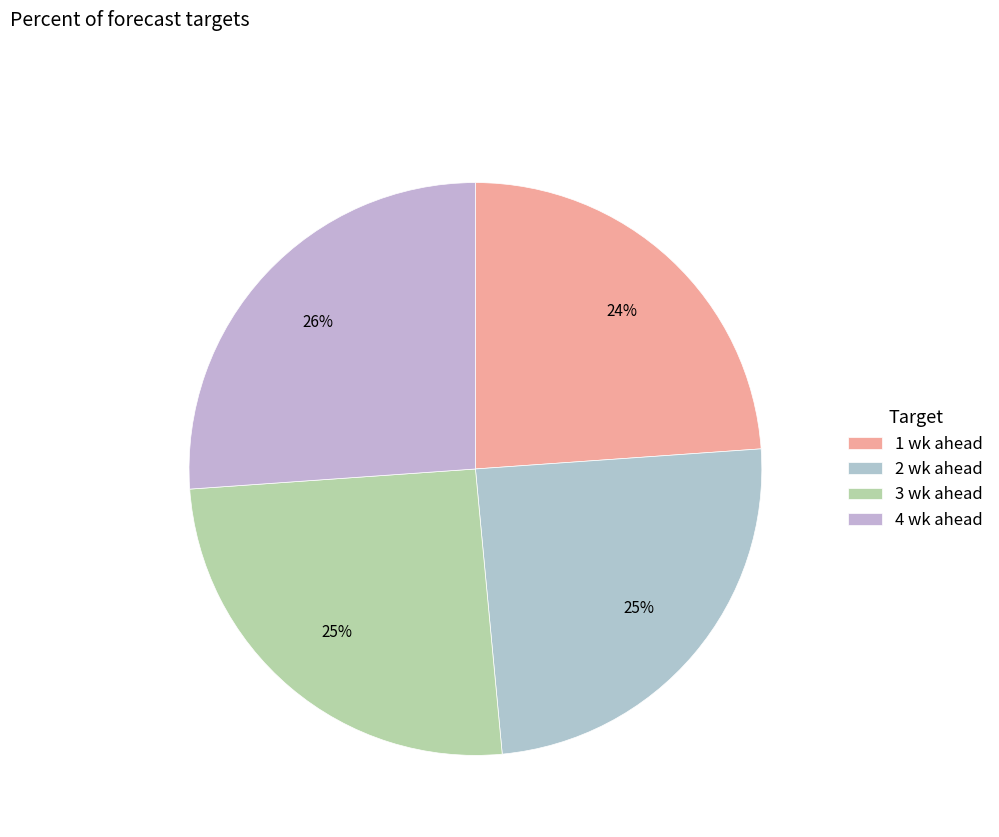

Which slice is the smallest?

1 wk ahead